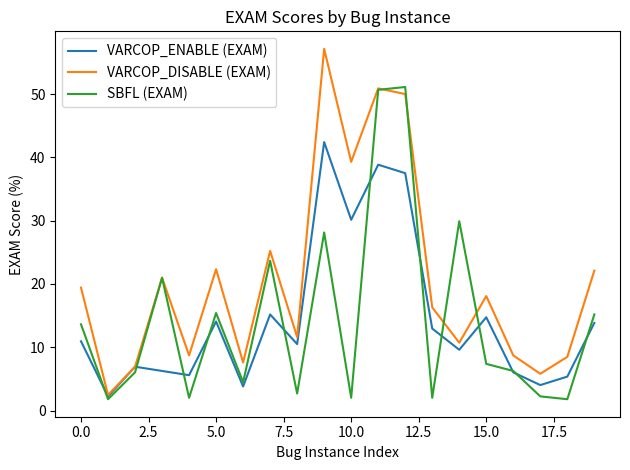

Which series has the largest total across all categories?

VARCOP_DISABLE (EXAM)